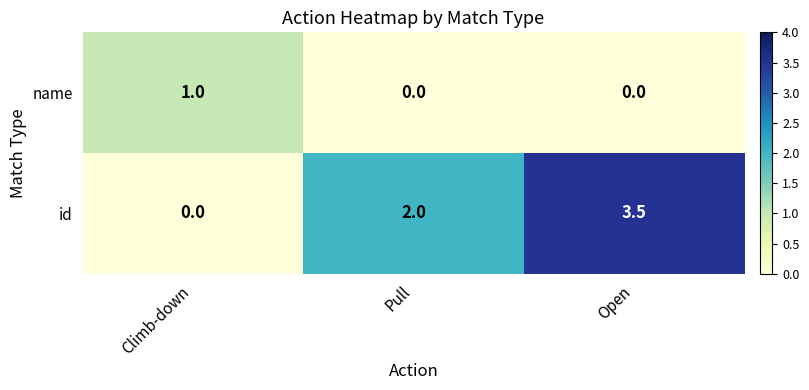

What is the difference between the highest and lowest values at Climb-down?

1.0